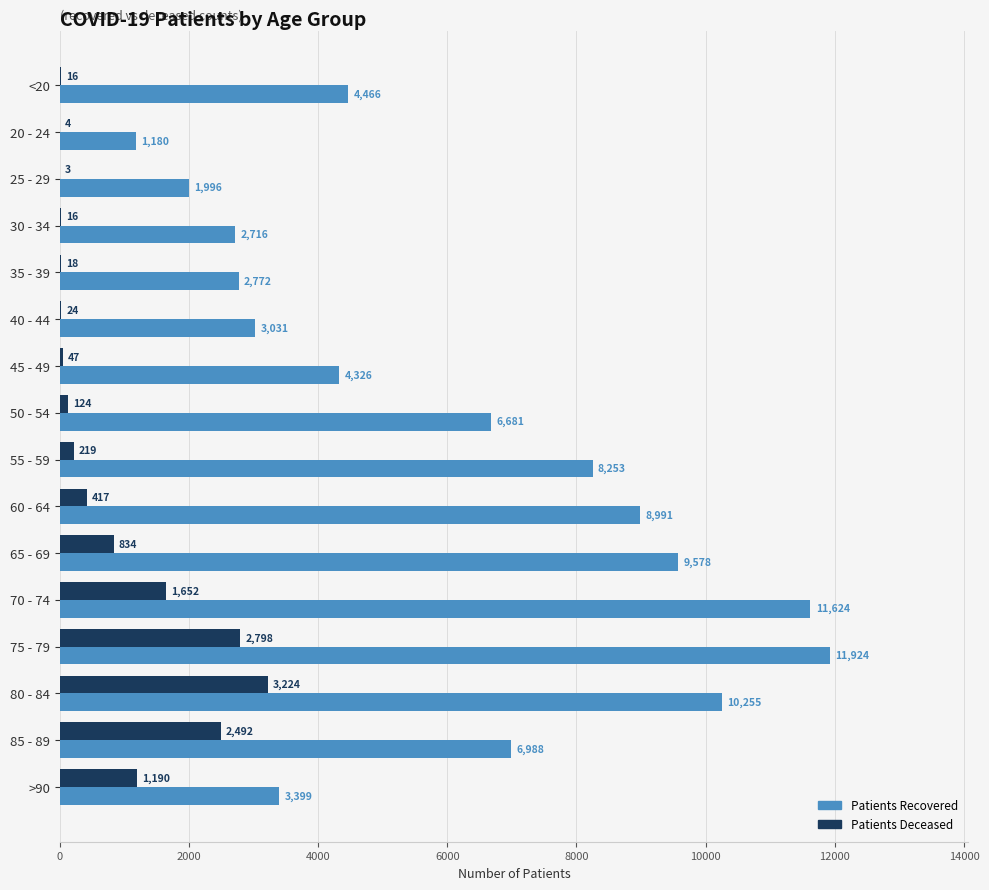

What is the maximum value shown in the chart?

11924